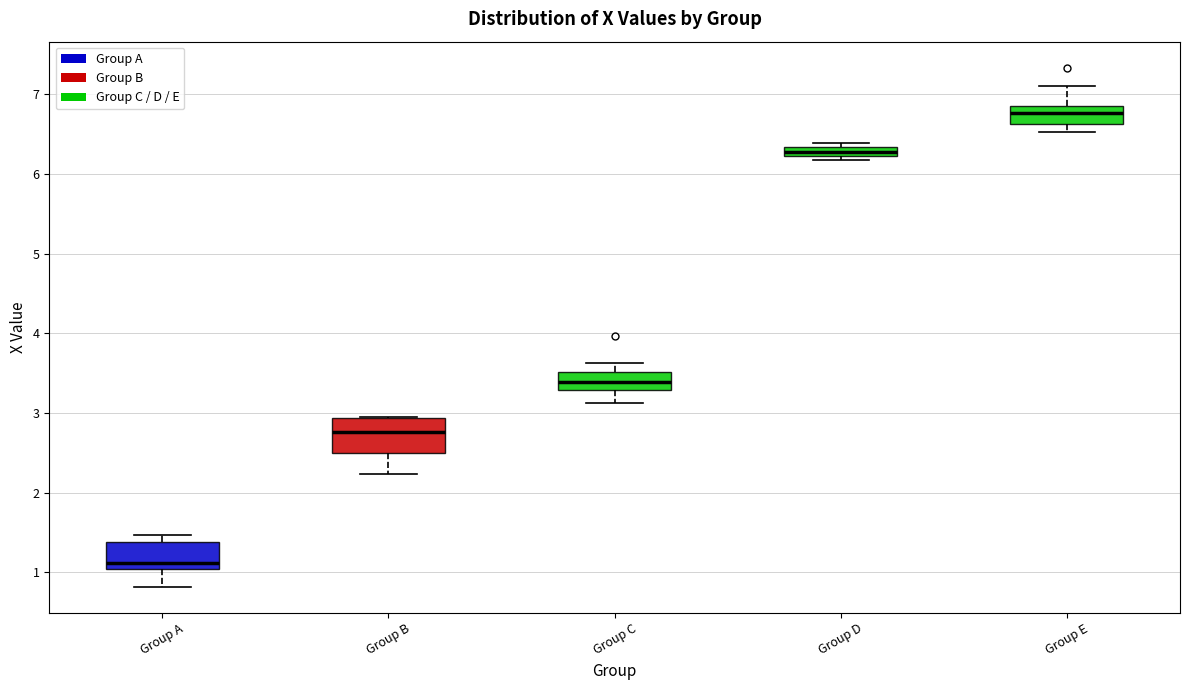

Where does the upper whisker of the box for Group C end on the y-axis? The values are not printed on the chart, so give them approximately, as read against the axis.

3.6